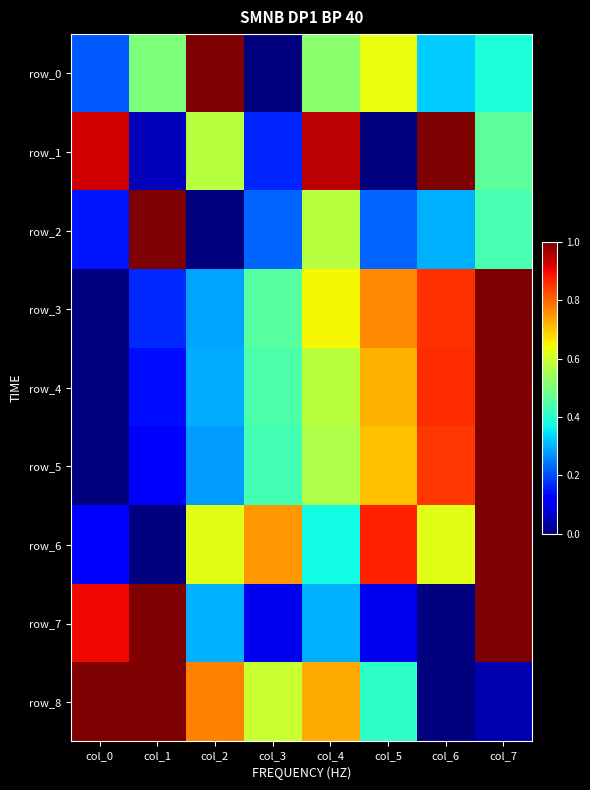

Is it true that row_6 equals 1.0 at col_7?

True